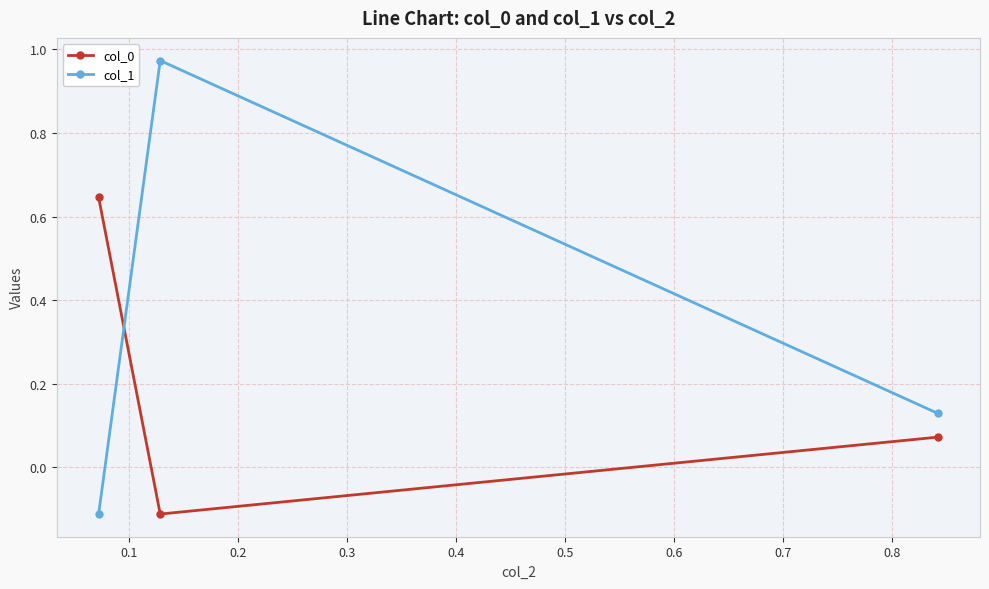

Which series has the largest range (max minus min)?

col_1